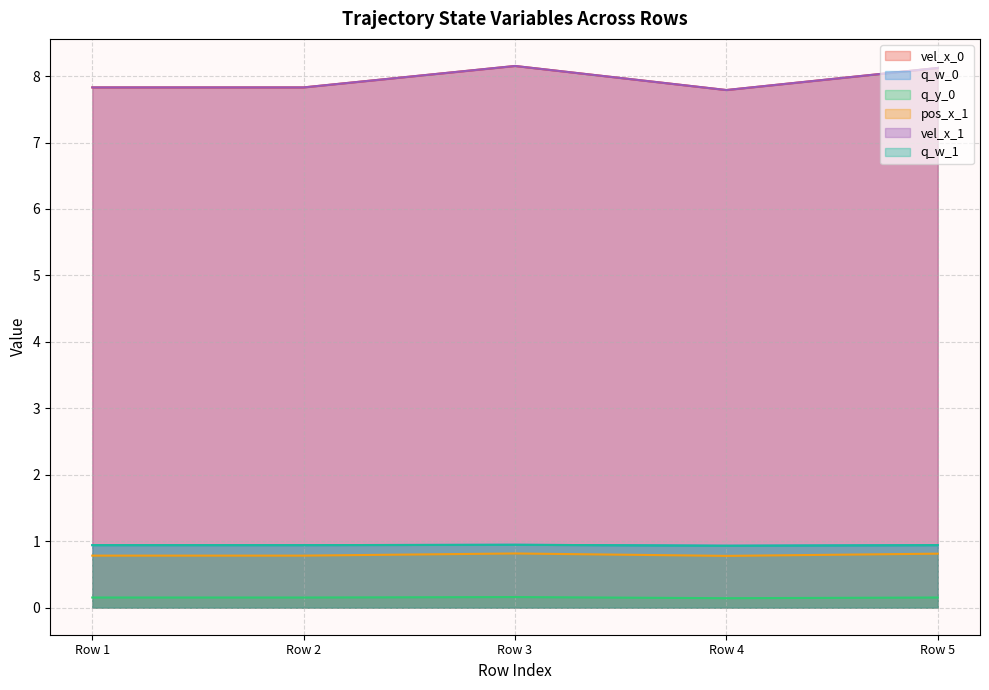

Reading left to right, transcribe all the data shown in this chart.

vel_x_0: 7.8	7.8	8.2	7.8	8.1
q_w_0: 0.9	0.9	0.9	0.9	0.9
q_y_0: 0.2	0.2	0.2	0.1	0.2
pos_x_1: 0.8	0.8	0.8	0.8	0.8
vel_x_1: 7.8	7.8	8.2	7.8	8.1
q_w_1: 0.9	0.9	0.9	0.9	0.9